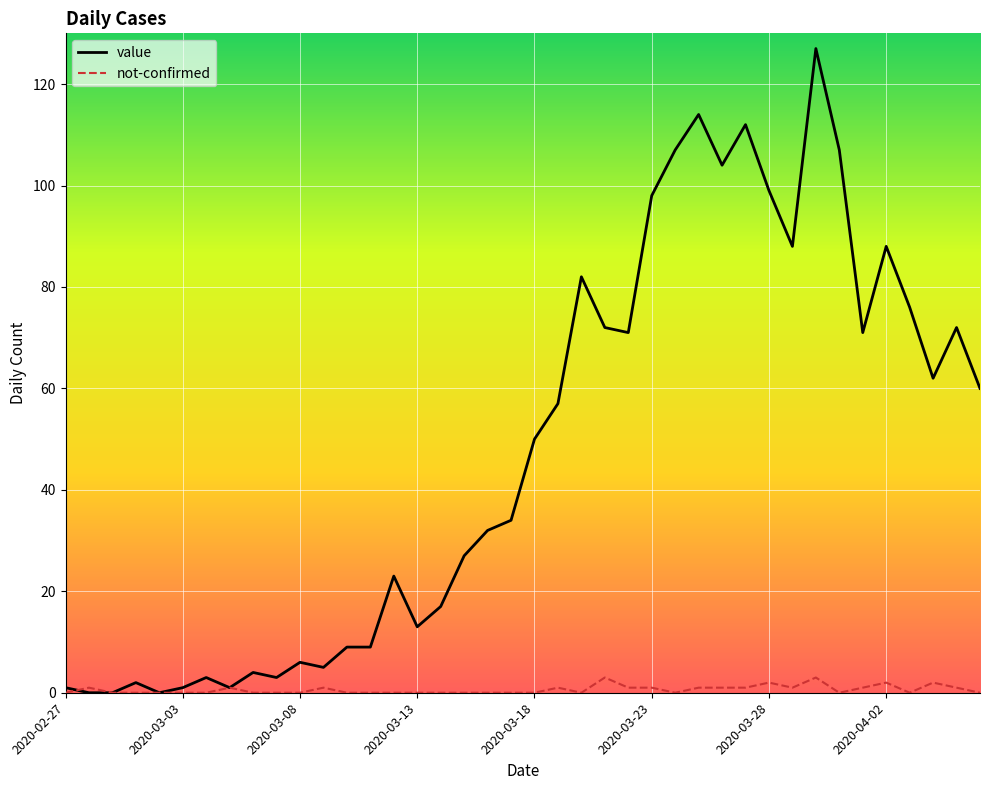

Reading left to right, extract all data points from this chart.

value: 1	0	0	2	0	1	3	1	4	3	6	5	9	9	23	13	17	27	32	34	50	57	82	72	71	98	107	114	104	112	99	88	127	107	71	88	76	62	72	60
not-confirmed: 0	1	0	0	0	0	0	1	0	0	0	1	0	0	0	0	0	0	0	0	0	1	0	3	1	1	0	1	1	1	2	1	3	0	1	2	0	2	1	0